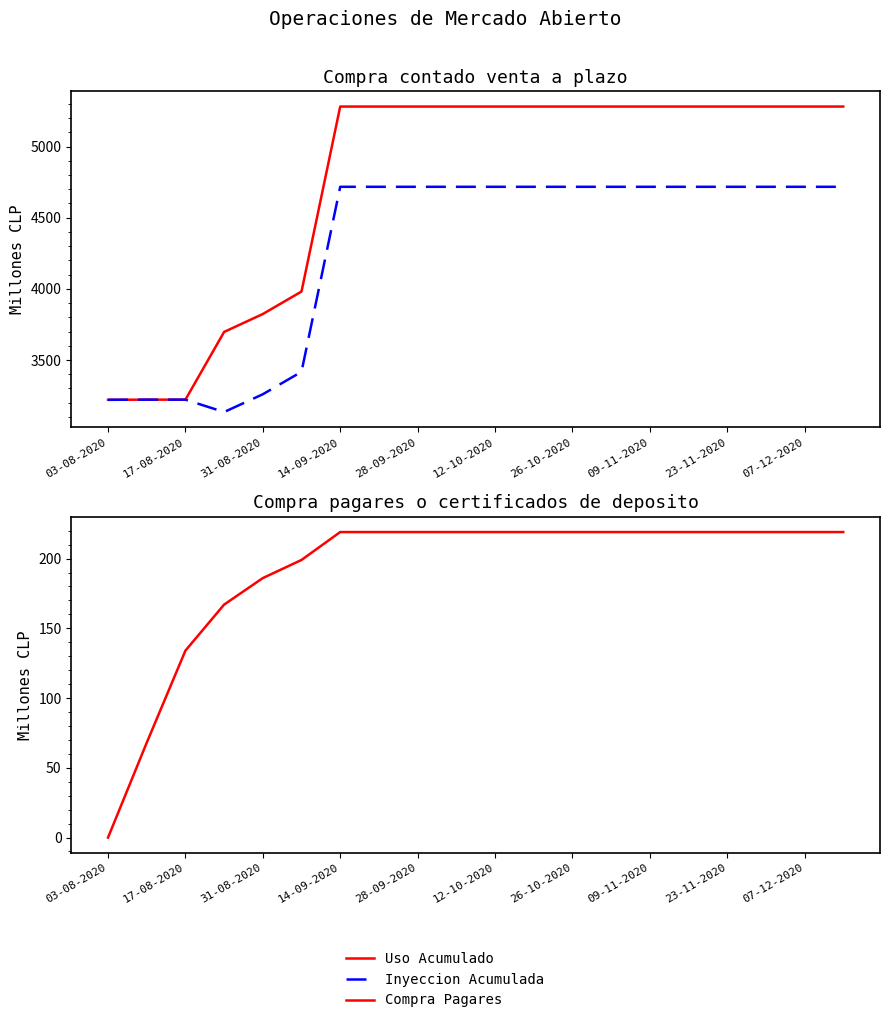

What is the difference between the maximum and minimum values in the Uso Acumulado series?

2061